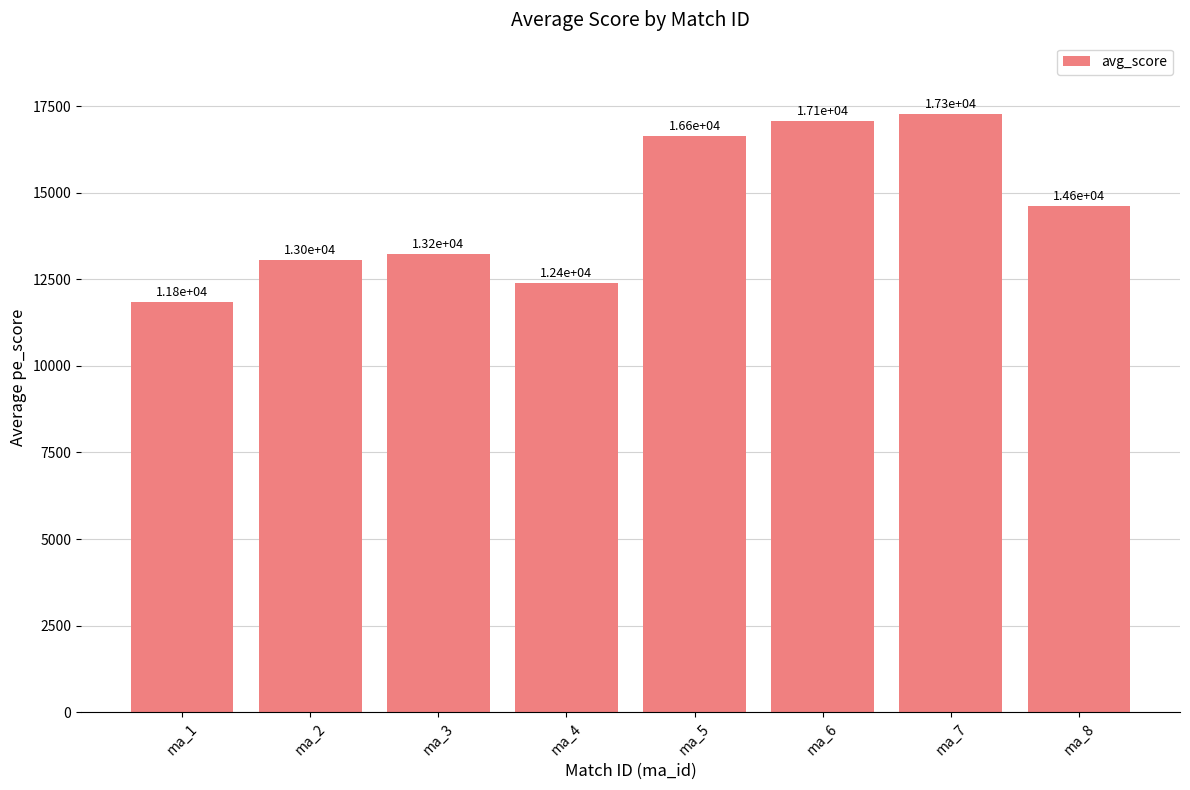

Which has a higher value, ma_8 or ma_2?

ma_8